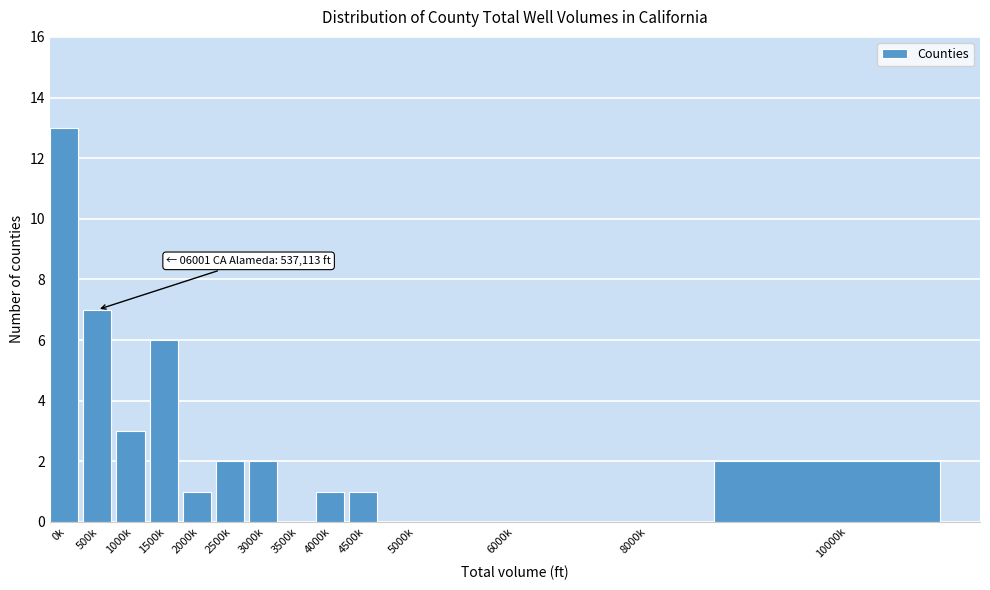

Reading right to left, extract all data points from this chart.

10000k=2	8000k=0	6000k=0	5000k=0	4500k=1	4000k=1	3500k=0	3000k=2	2500k=2	2000k=1	1500k=6	1000k=3	500k=7	0k=13